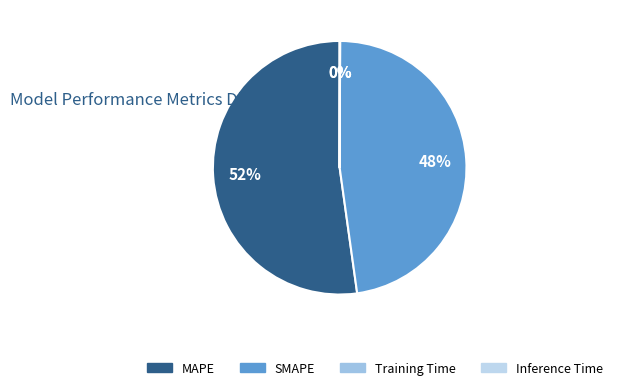

Which has a higher value, Inference Time or MAPE?

MAPE